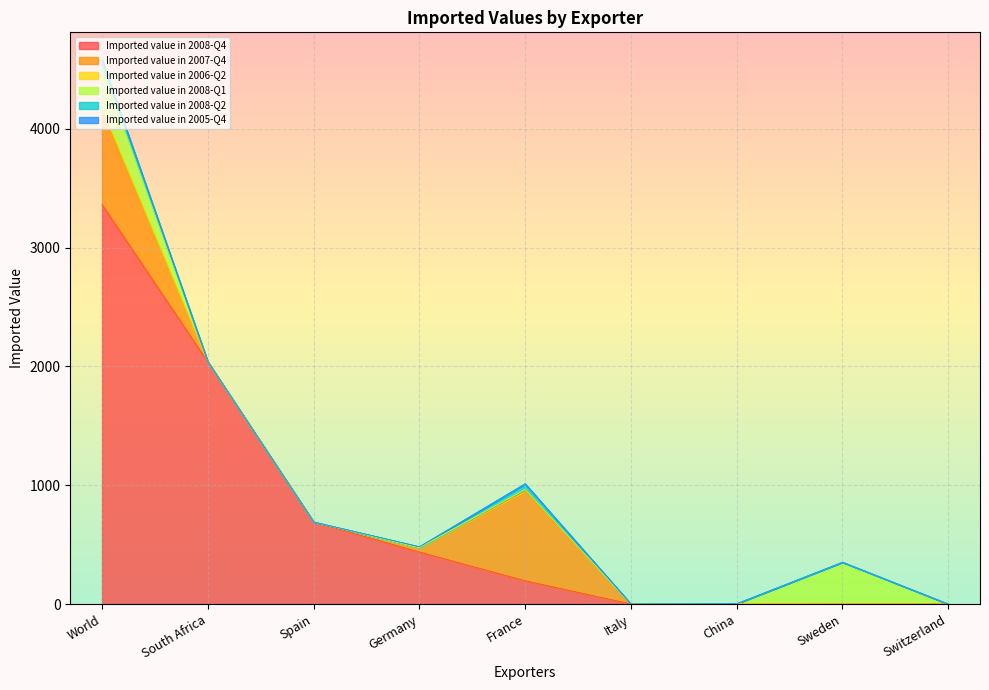

List the series in order of their peak value, lowest first.

Imported value in 2005-Q4, Imported value in 2006-Q2, Imported value in 2008-Q2, Imported value in 2008-Q1, Imported value in 2007-Q4, Imported value in 2008-Q4